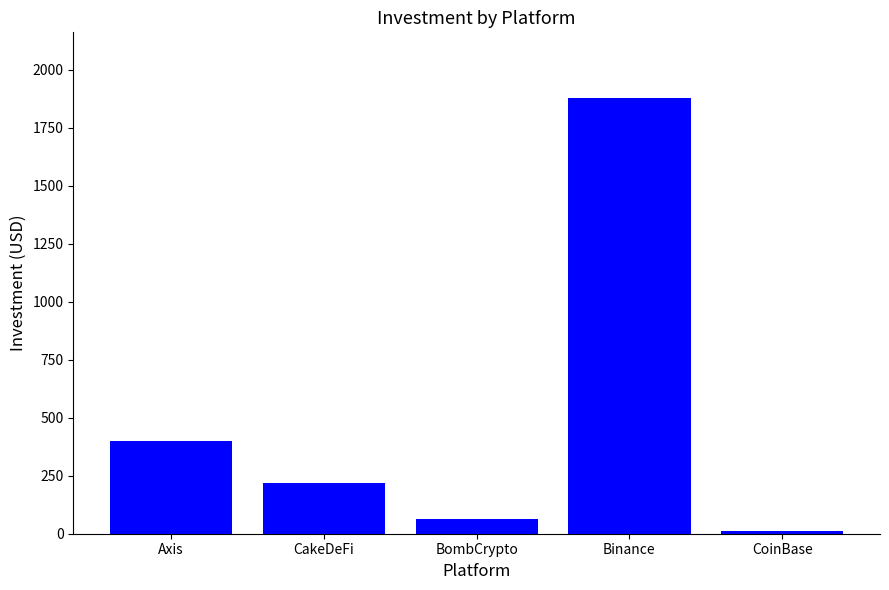

Reading left to right, list all the values displayed in this chart.

Axis=400	CakeDeFi=220	BombCrypto=65	Binance=1879	CoinBase=10